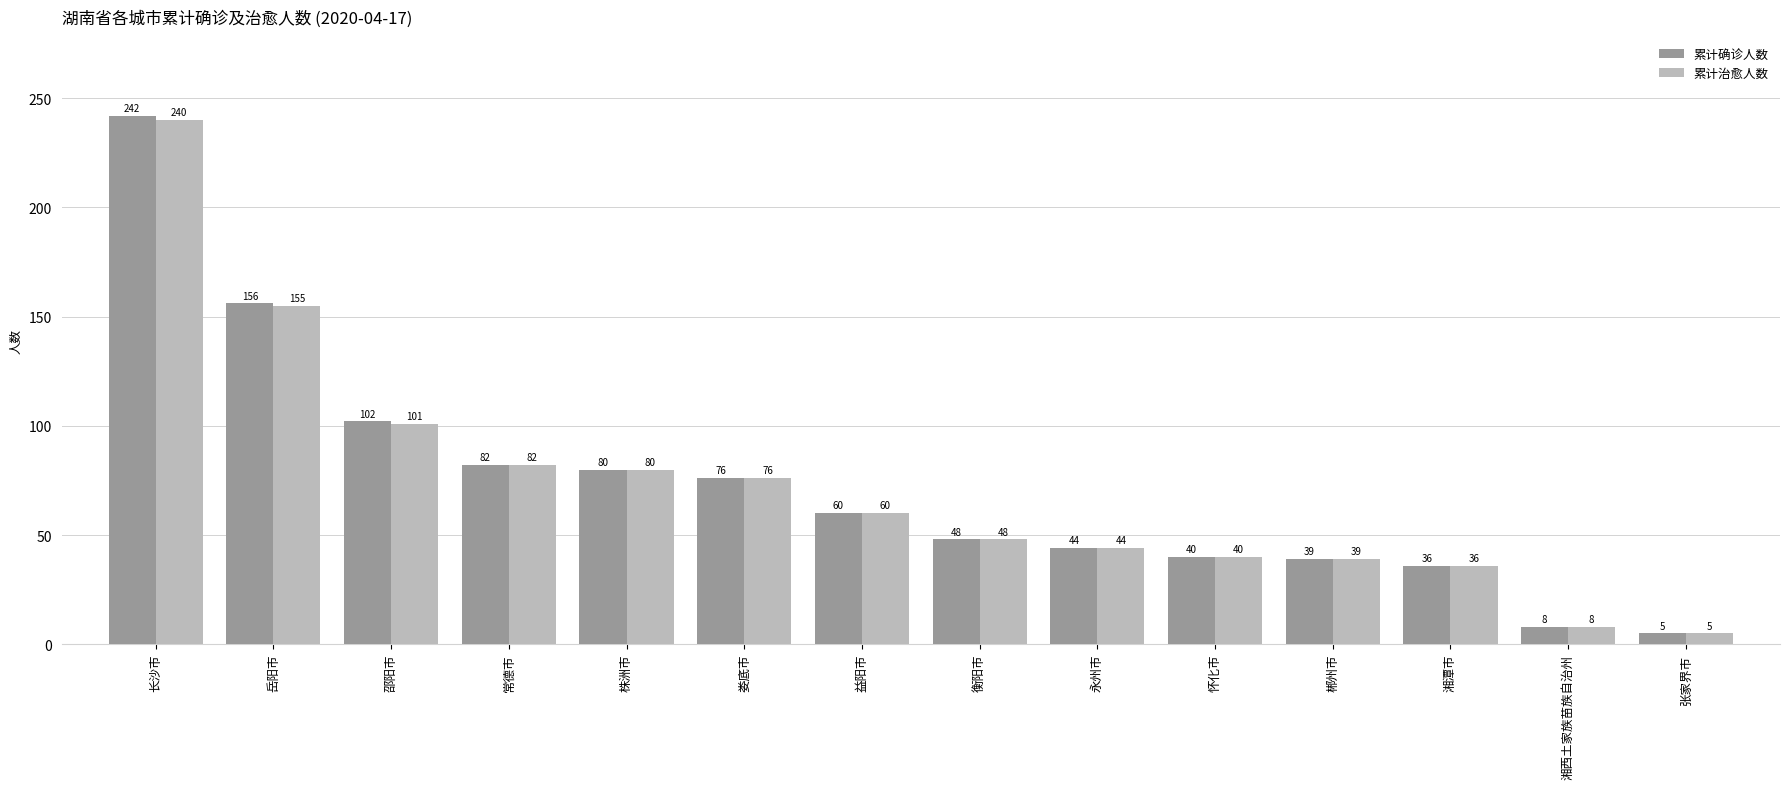

What is the average value of the 累计确诊人数 series?

73